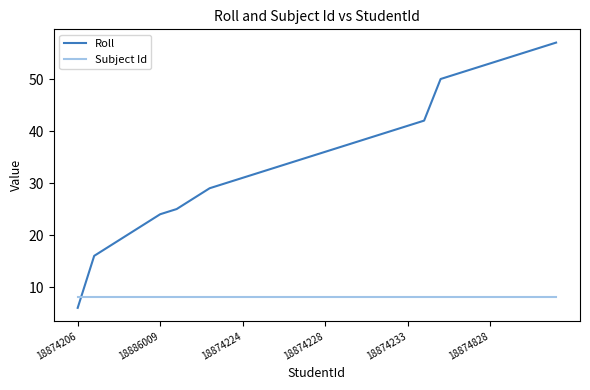

Which series has the largest total across all categories?

Roll